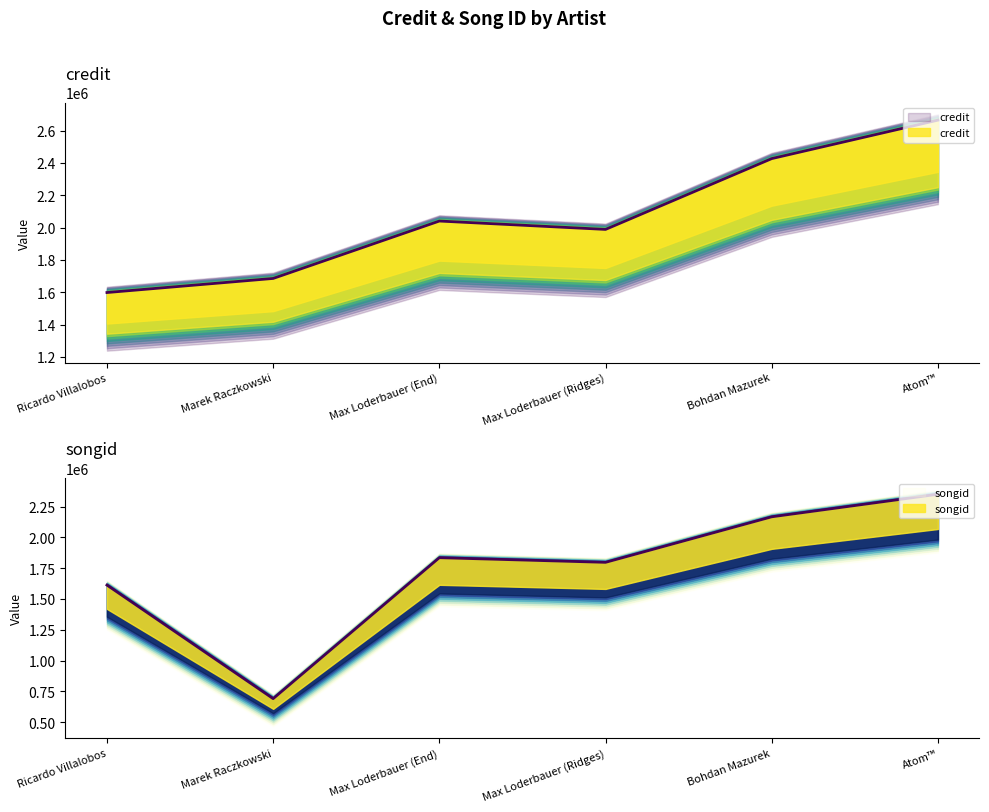

What is the maximum value for credit?

2664298